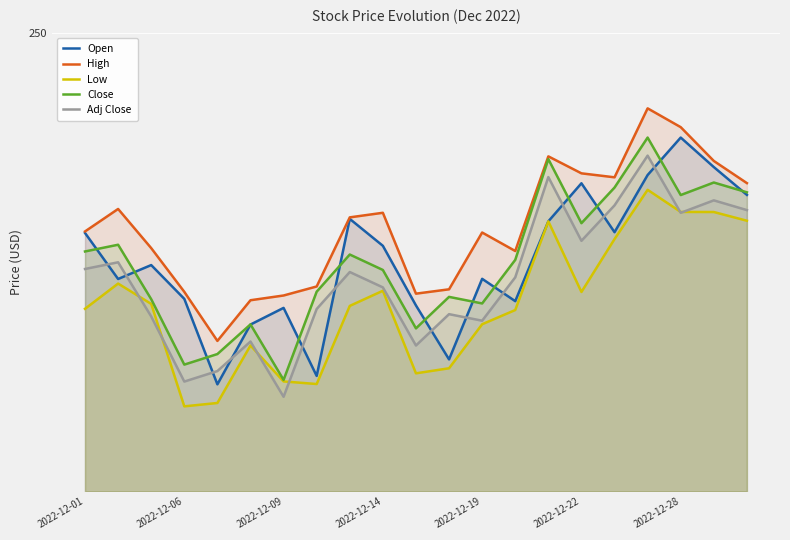

After their last crossing, which series has the higher values: Adj Close or Open?

Open